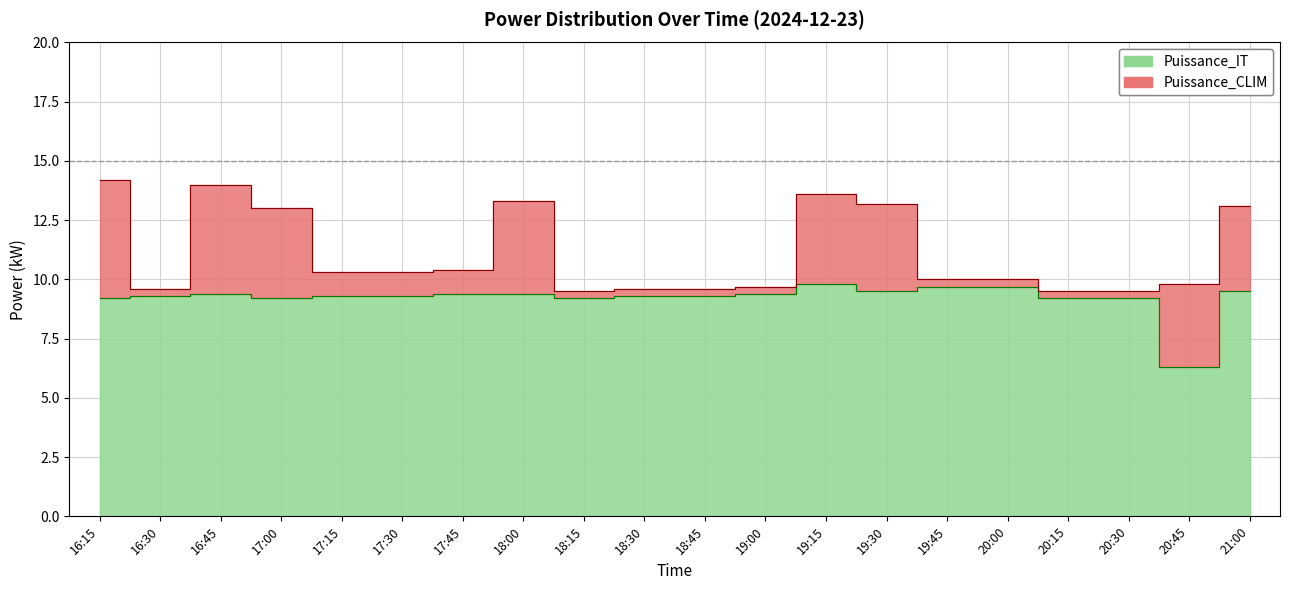

What is the difference between the second highest and minimum values?

3.4